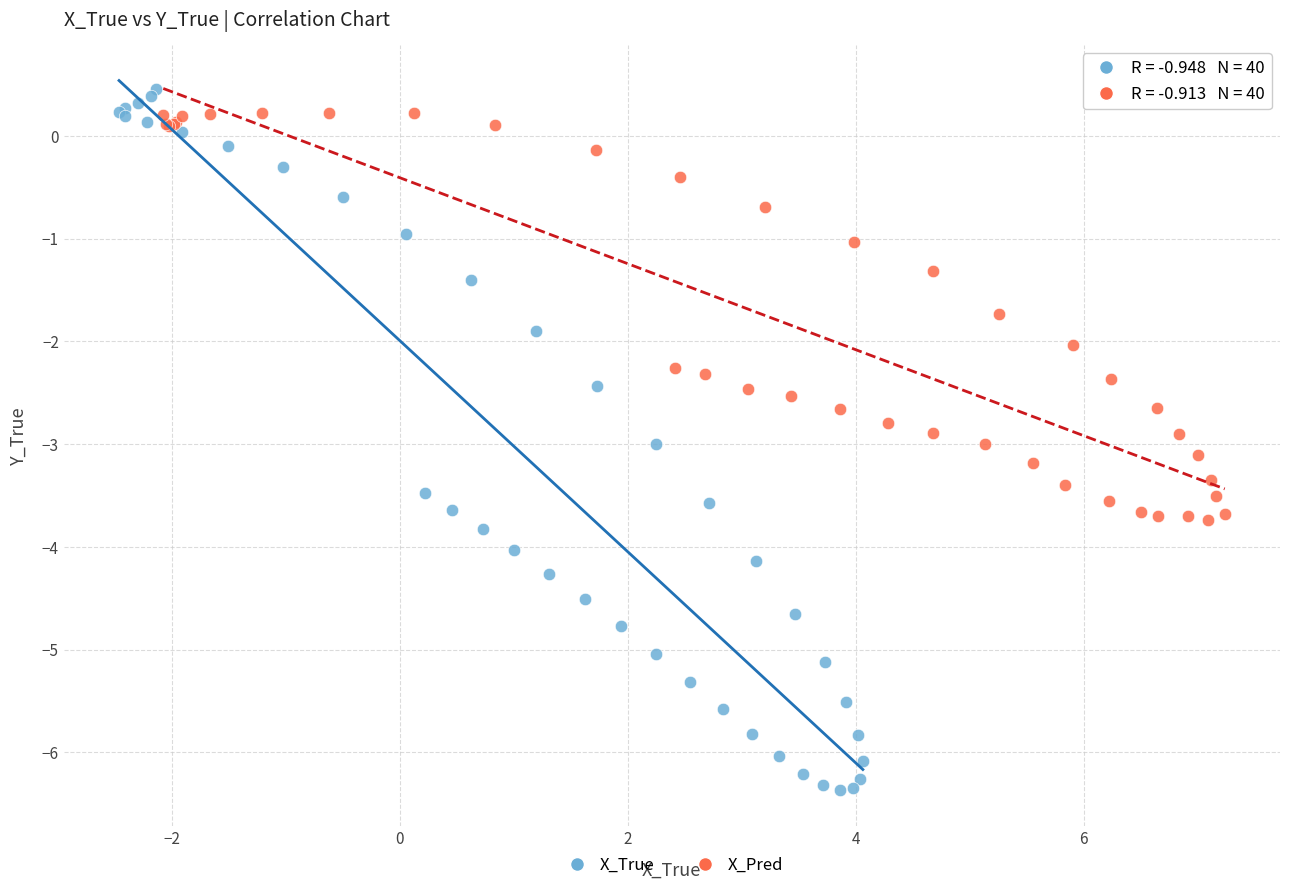

Which series reaches the minimum Y coordinate?

X_True